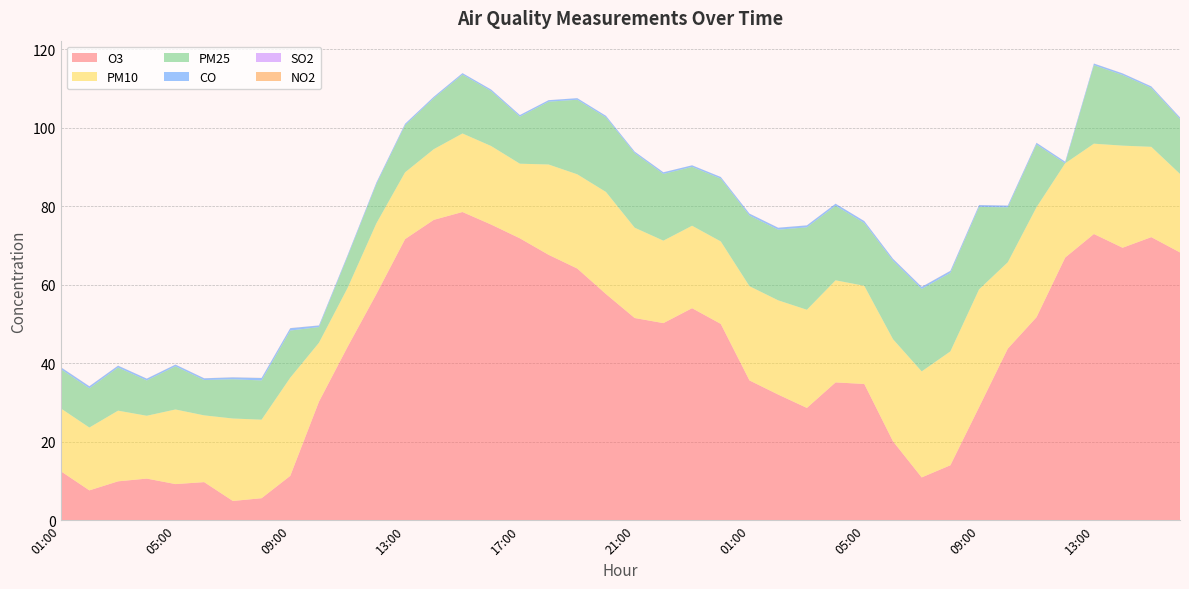

Reading left to right, list all the values displayed in this chart.

O3: 12.5	7.6	9.9	10.6	9.2	9.7	4.9	5.6	11.3	30.2	44.2	57.6	71.6	76.5	78.5	75.3	71.8	67.6	64.1	57.6	51.5	50.2	54.0	50.0	35.6	32.0	28.6	35.1	34.7	20.1	10.9	14.0	28.8	43.7	51.7	66.9	72.9	69.4	72.1	68.2
PM10: 16.0	16.0	18.0	16.0	19.0	17.0	21.0	20.0	25.0	15.0	15.0	18.0	17.0	18.0	20.0	20.0	19.0	23.0	24.0	26.0	23.0	21.0	21.0	21.0	24.0	24.0	25.0	26.0	25.0	26.0	27.0	29.0	30.0	22.0	28.0	24.0	23.0	26.0	23.0	20.0
PM25: 10.0	10.0	11.0	9.0	11.0	9.0	10.0	10.0	12.0	4.0	8.0	10.0	12.0	13.0	15.0	14.0	12.0	16.0	19.0	19.0	19.0	17.0	15.0	16.0	18.0	18.0	21.0	19.0	16.0	20.0	21.0	20.0	21.0	14.0	16.0	0.0	20.0	18.0	15.0	14.0
CO: 0.5	0.5	0.5	0.5	0.4	0.4	0.5	0.6	0.6	0.4	0.4	0.4	0.4	0.3	0.4	0.4	0.4	0.4	0.4	0.4	0.4	0.4	0.4	0.4	0.5	0.5	0.5	0.5	0.5	0.5	0.5	0.5	0.5	0.4	0.4	0.4	0.4	0.4	0.4	0.4
SO2: 0.0	0.0	0.0	0.0	0.0	0.0	0.0	0.0	0.0	0.0	0.0	0.0	0.0	0.0	0.0	0.0	0.0	0.0	0.0	0.0	0.0	0.0	0.0	0.0	0.0	0.0	0.0	0.0	0.0	0.0	0.0	0.0	0.0	0.0	0.0	0.0	0.0	0.0	0.0	0.0
NO2: 0.0	0.0	0.0	0.0	0.0	0.0	0.0	0.0	0.0	0.0	0.0	0.0	0.0	0.0	0.0	0.0	0.0	0.0	0.0	0.0	0.0	0.0	0.0	0.0	0.0	0.0	0.0	0.0	0.0	0.0	0.0	0.0	0.0	0.0	0.0	0.0	0.0	0.0	0.0	0.0